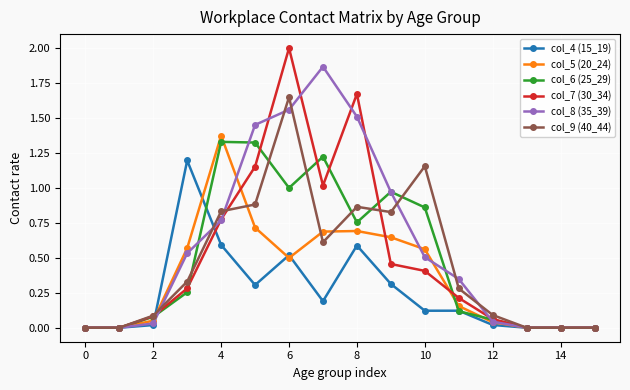

Which series has the largest total across all categories?

col_8 (35_39)